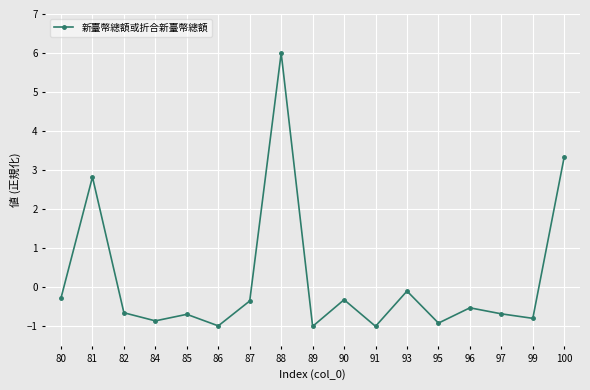

Reading left to right, transcribe all the data shown in this chart.

-0.3	2.8	-0.7	-0.9	-0.7	-1.0	-0.3	6.0	-1.0	-0.3	-1.0	-0.1	-0.9	-0.5	-0.7	-0.8	3.3